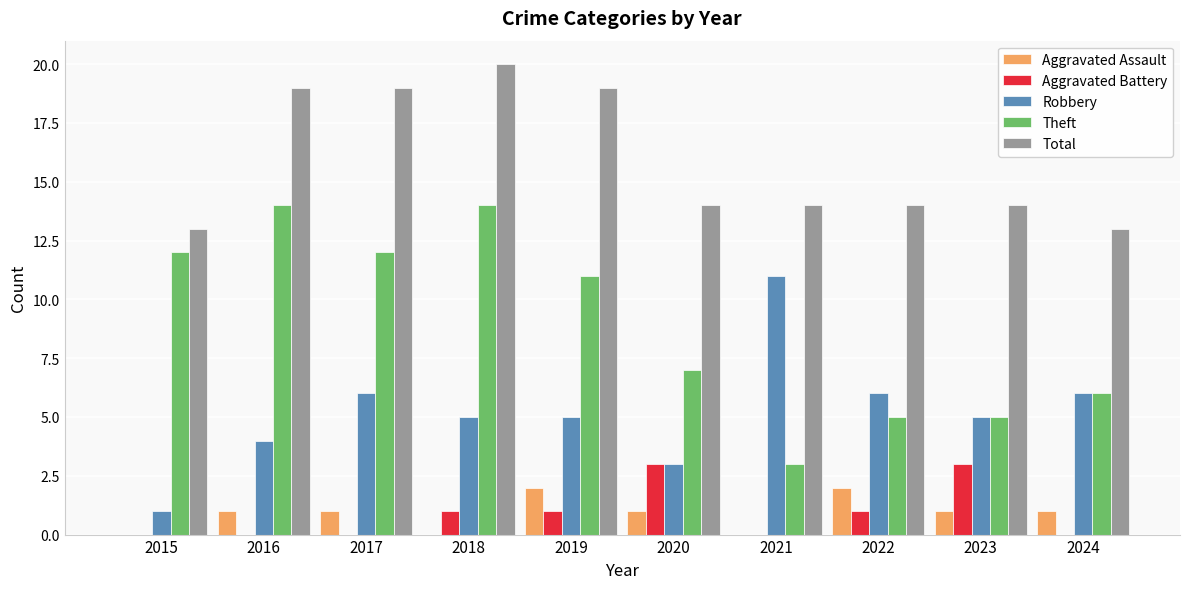

Reading right to left, what are all the values shown in this chart?

Aggravated Assault: 2024=1	2023=1	2022=2	2021=0	2020=1	2019=2	2018=0	2017=1	2016=1	2015=0
Aggravated Battery: 2024=0	2023=3	2022=1	2021=0	2020=3	2019=1	2018=1	2017=0	2016=0	2015=0
Robbery: 2024=6	2023=5	2022=6	2021=11	2020=3	2019=5	2018=5	2017=6	2016=4	2015=1
Theft: 2024=6	2023=5	2022=5	2021=3	2020=7	2019=11	2018=14	2017=12	2016=14	2015=12
Total: 2024=13	2023=14	2022=14	2021=14	2020=14	2019=19	2018=20	2017=19	2016=19	2015=13